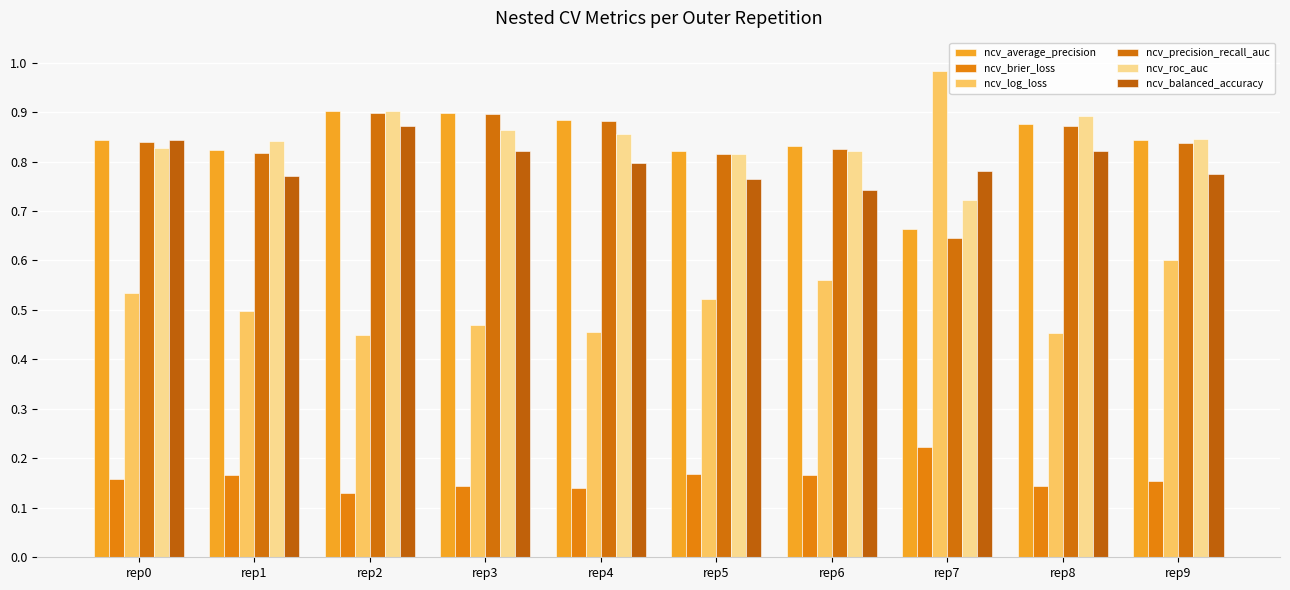

Are the bars horizontal?

No